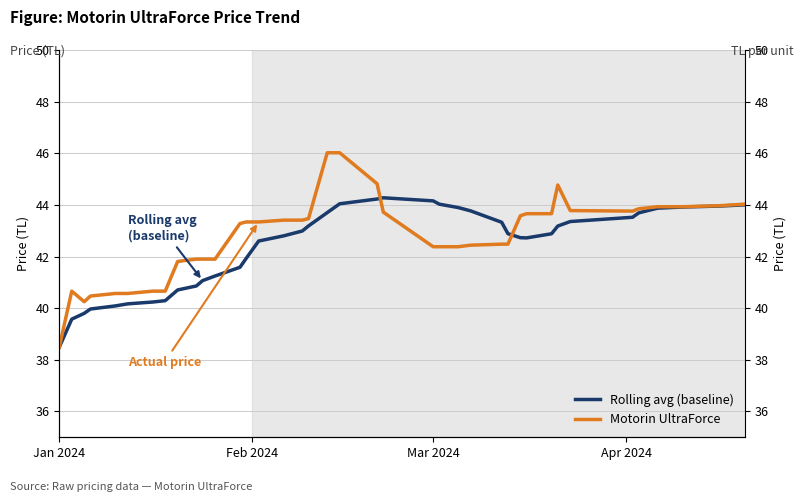

What is the sum of all Motorin UltraForce values?

1711.5